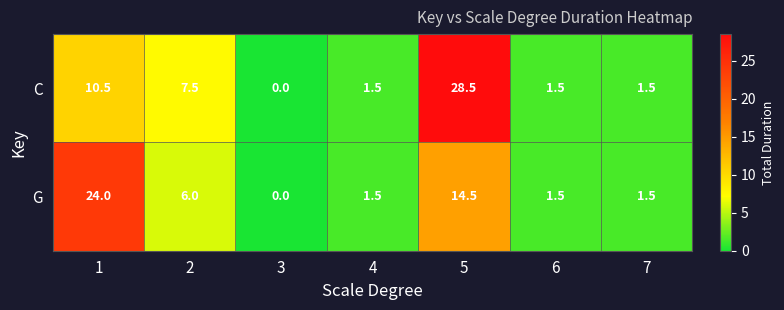

The value of G at 3 is -11.5. True or false?

False